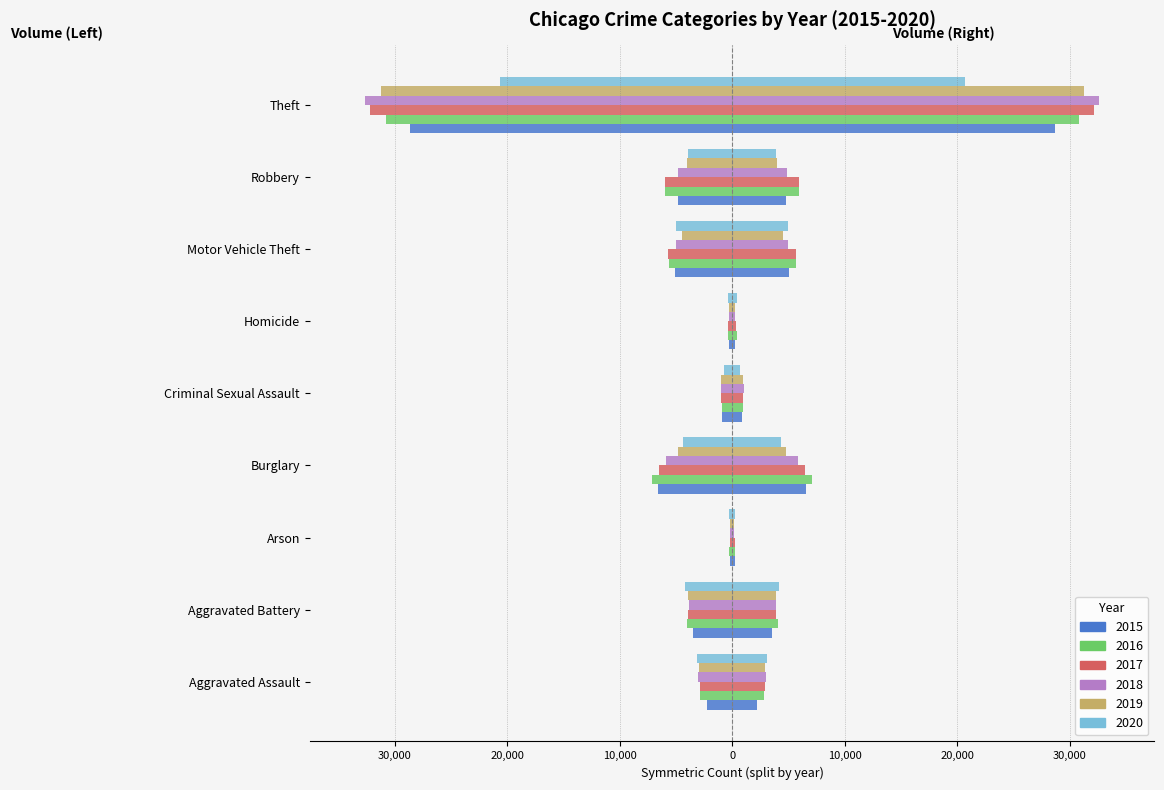

What is the difference between the 2020 values at Burglary and Theft?

16292.5